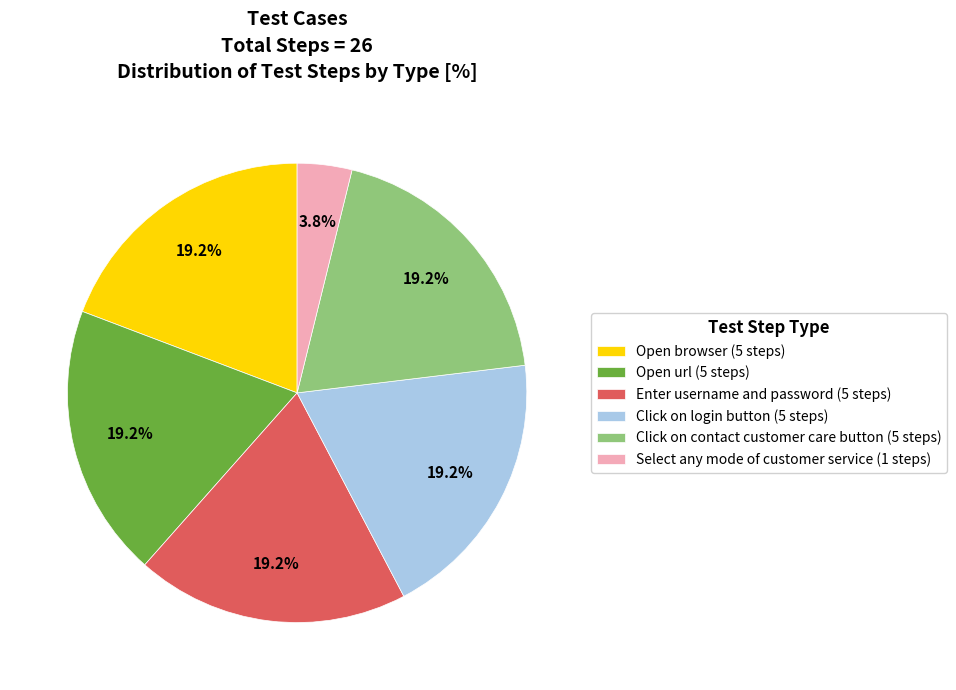

How many slices are in this pie chart?

6